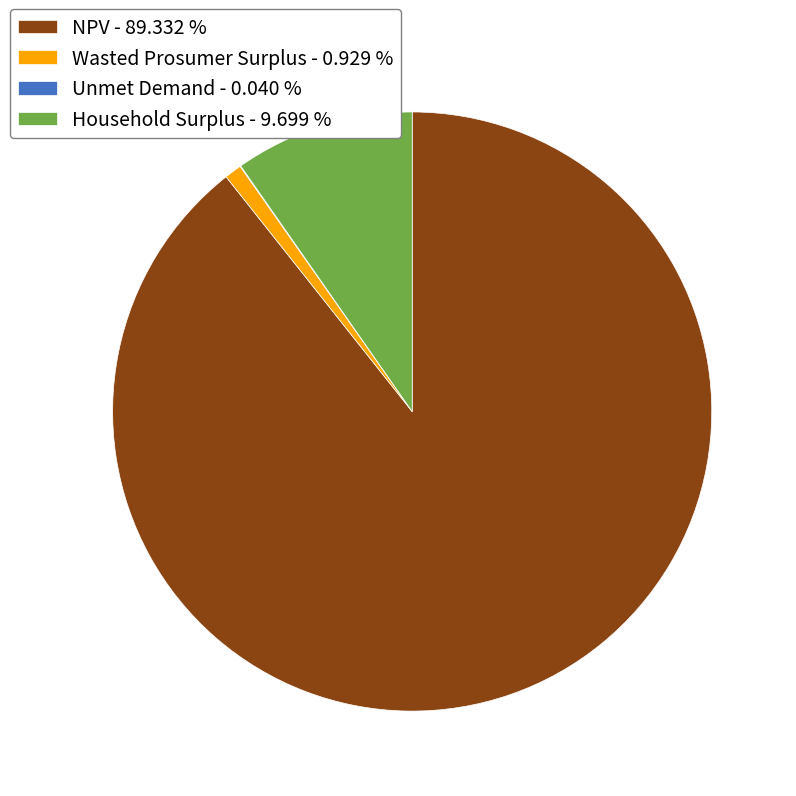

Is there any slice that represents more than half of the pie?

Yes